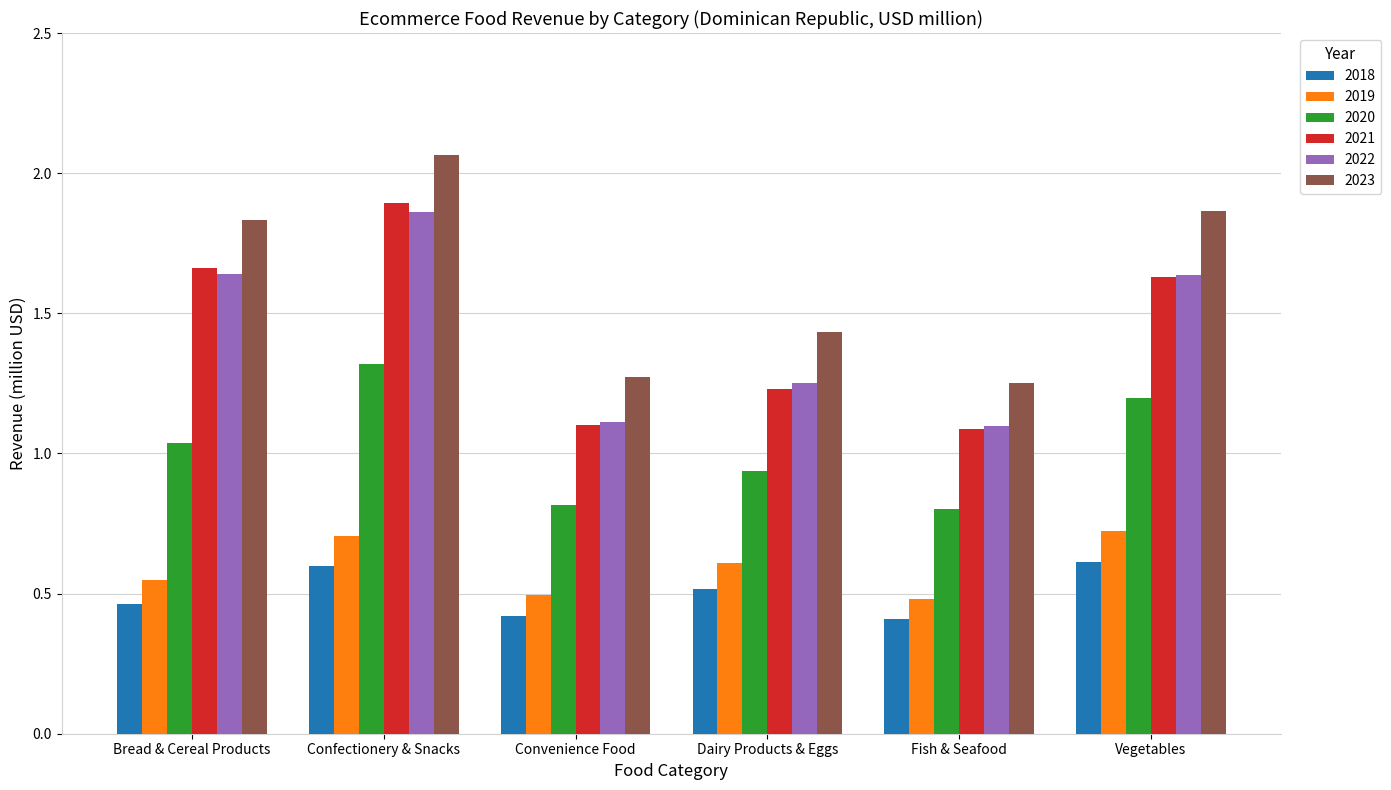

Which series has the widest spread of values?

2023